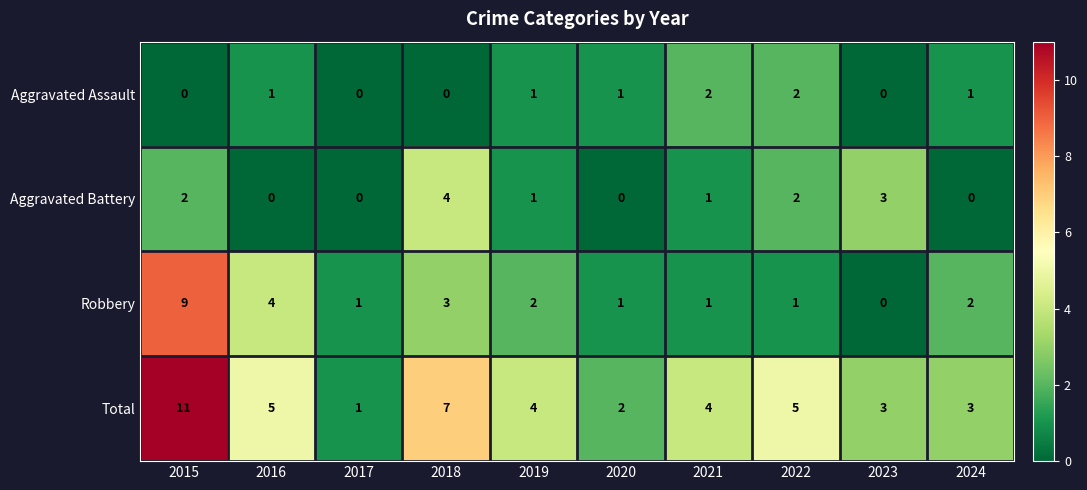

What is the approximate value of Total at 2015, to the nearest 5?

10